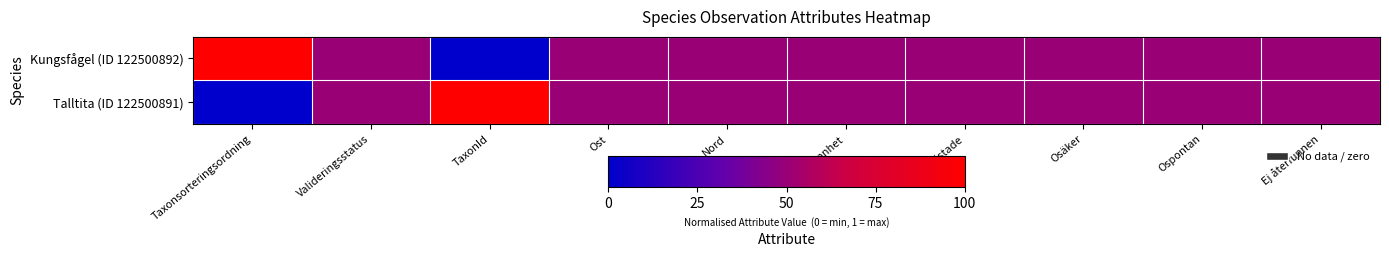

Which label corresponds to the largest value in the chart?

Taxonsorteringsordning